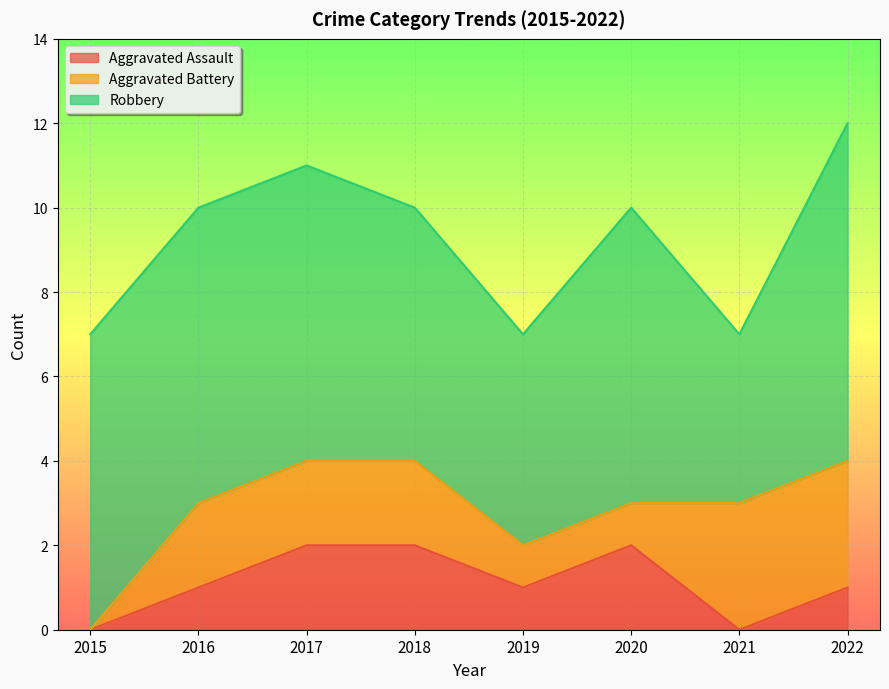

At which label does Robbery reach its peak?

2022